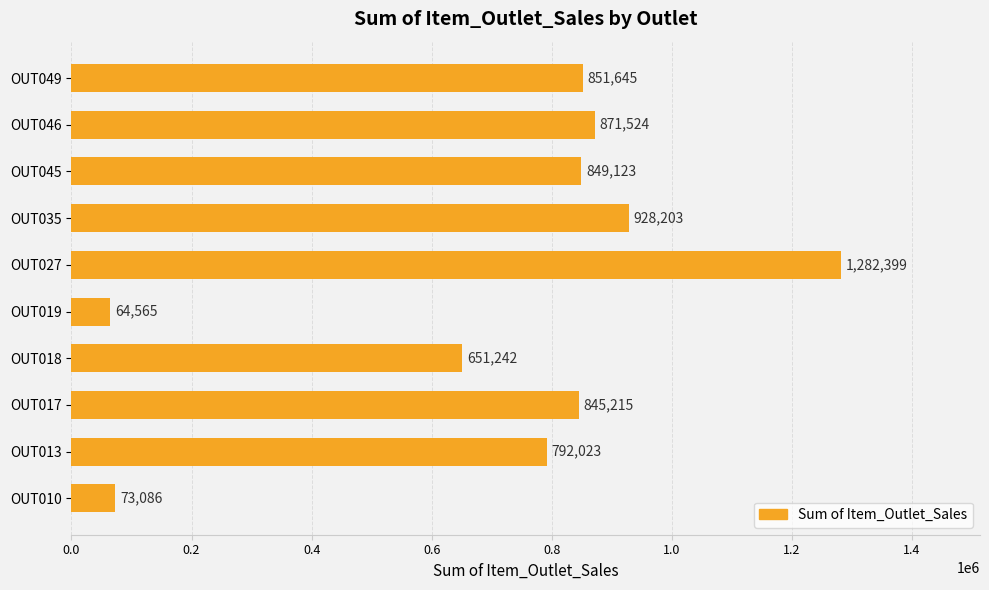

What is the approximate value at OUT035?

928203.1